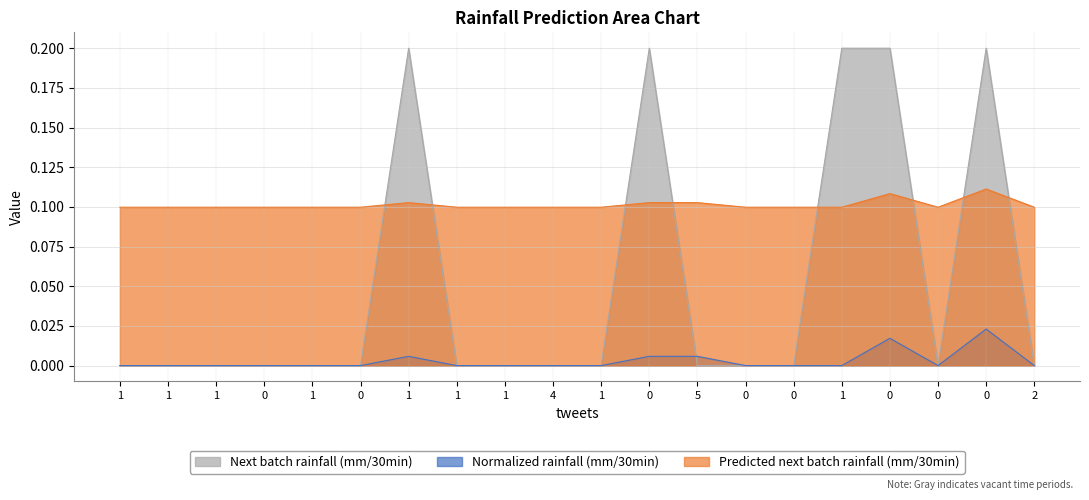

Between 0 and 0, which series saw the biggest shift?

Next batch rainfall (mm/30min)